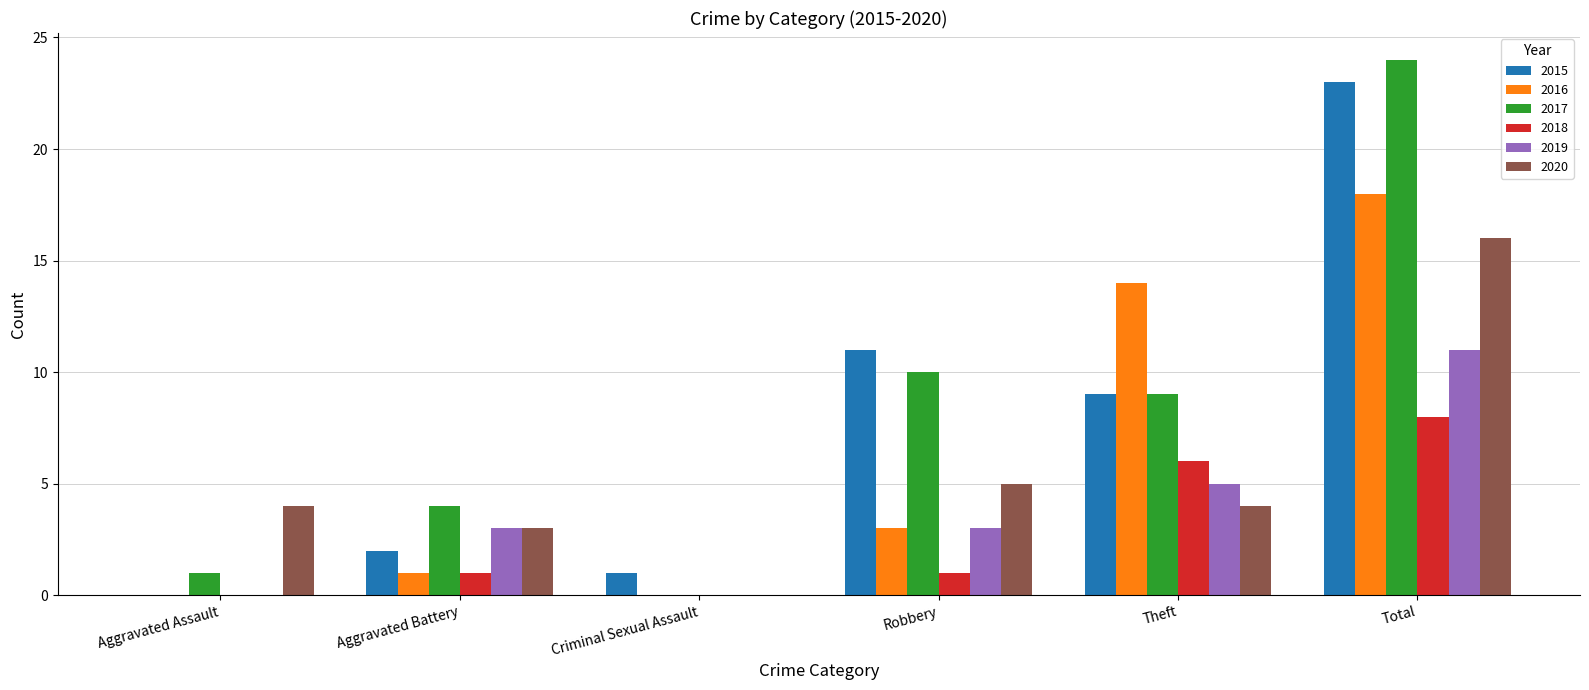

Which category has the highest value in the 2020 series?

Total